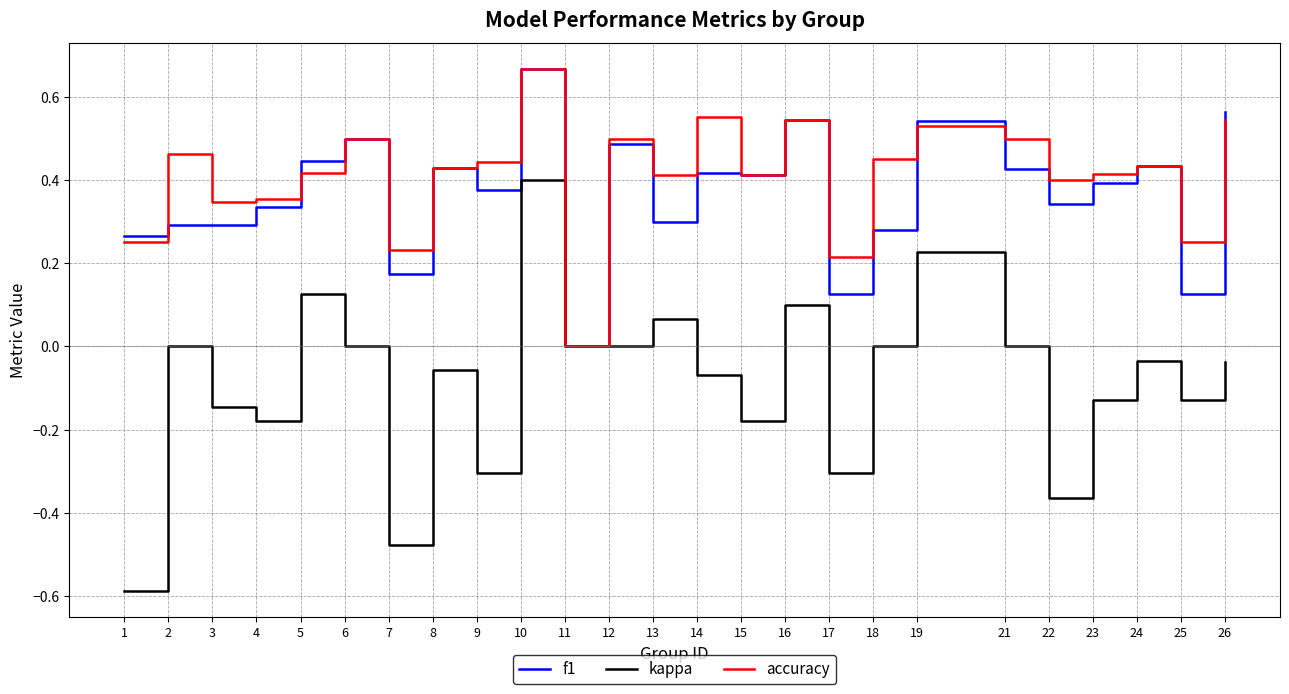

True or false: f1 and accuracy cross at least once.

True